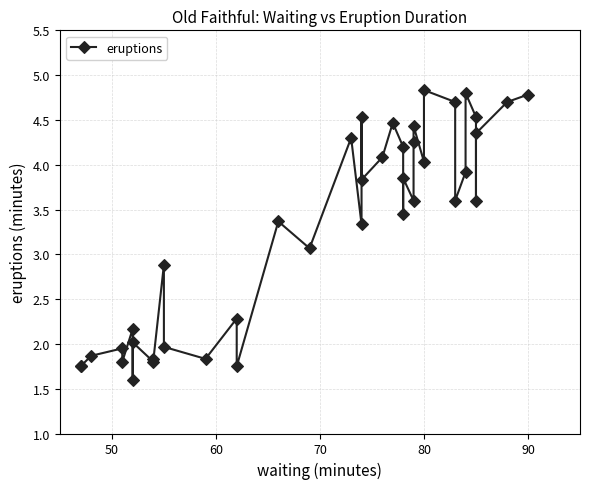

What is the difference between the maximum and minimum values?

3.2